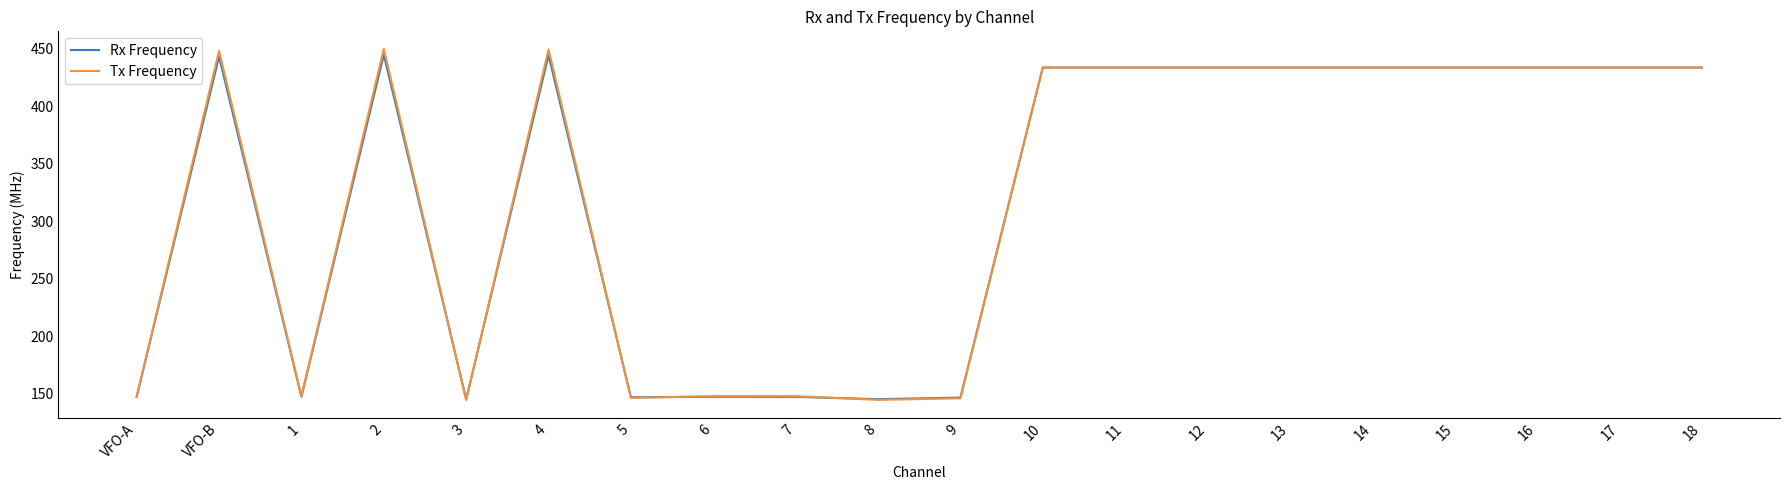

Count the number of categories in the chart.

20